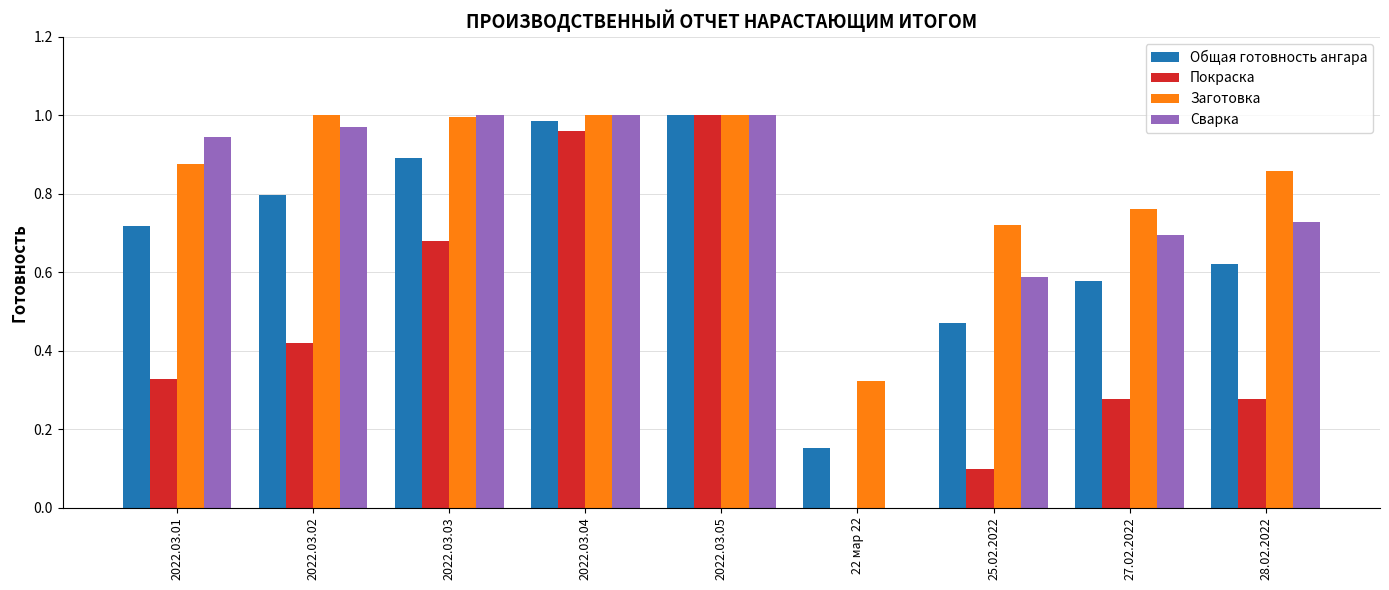

How many groups of bars are there?

9